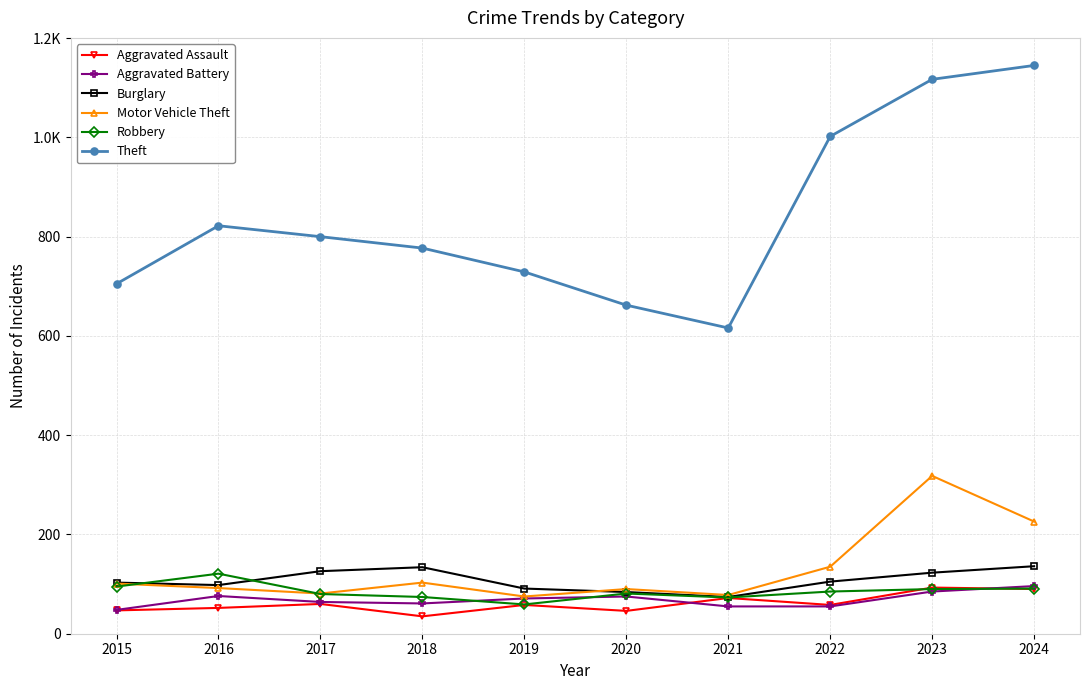

What is the difference between the maximum and minimum values in the Motor Vehicle Theft series?

243